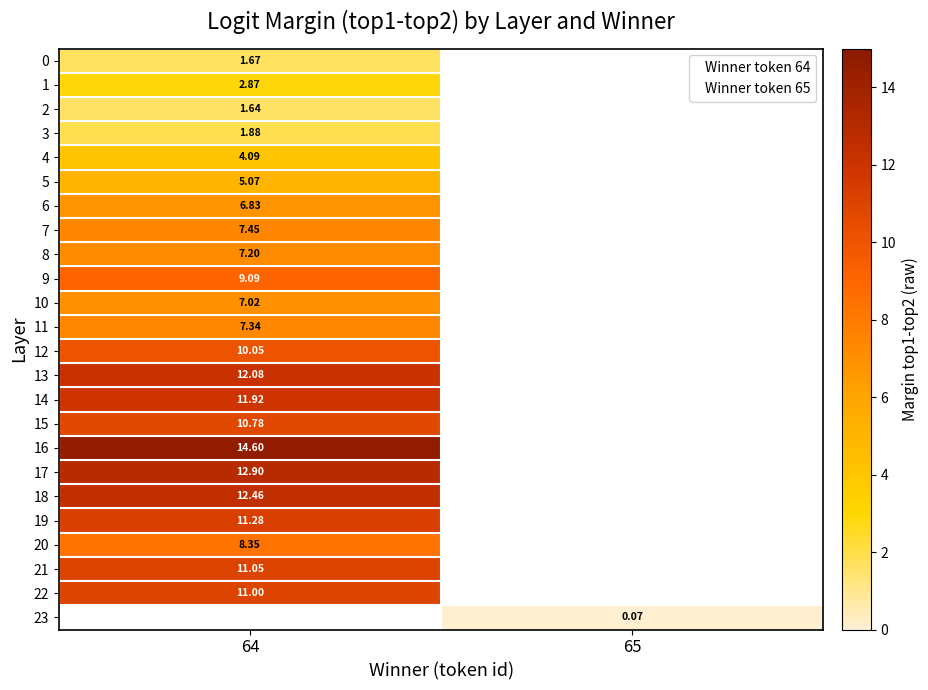

Is it true that row_23 equals 0.1 at 65?

False